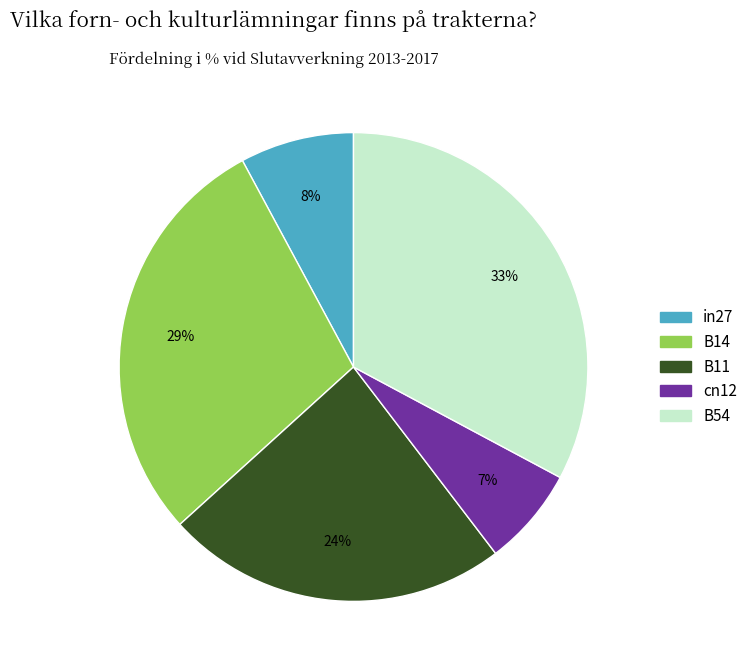

How many segments does this pie chart have?

5